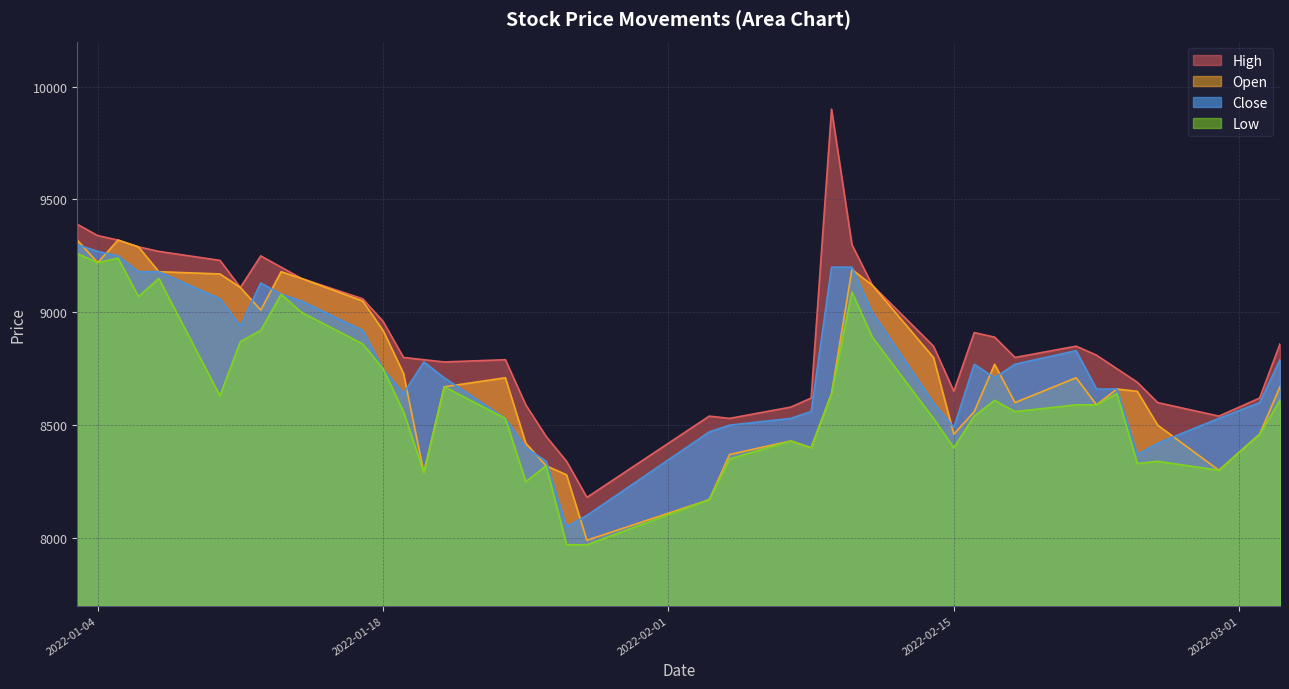

Where is the first local maximum for Open?

2022-01-05